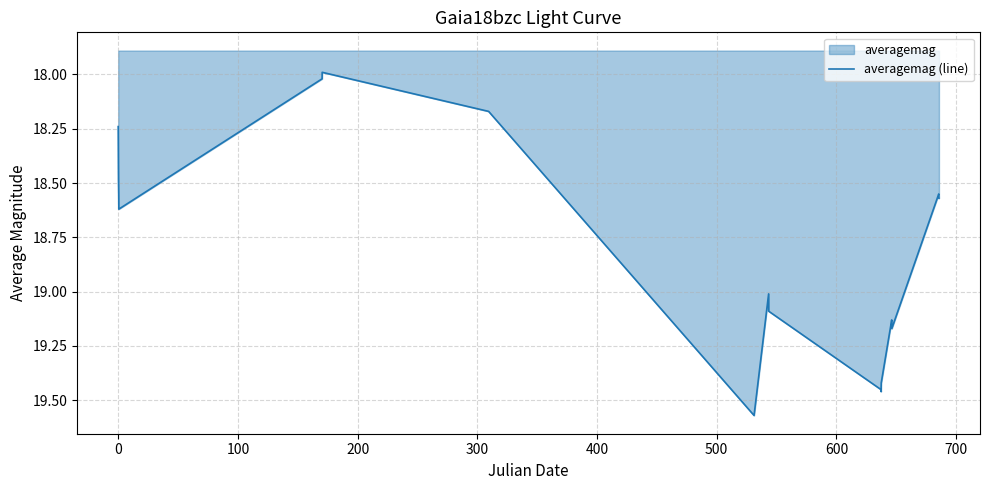

Count the number of categories in the chart.

18